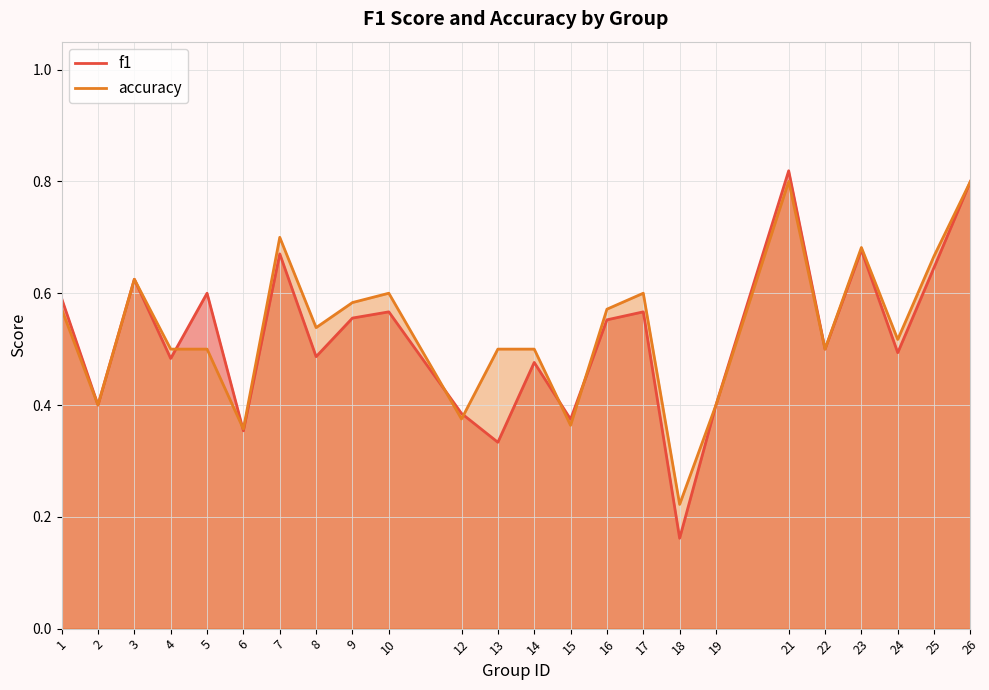

Between 12 and 21, which series saw the biggest shift?

f1